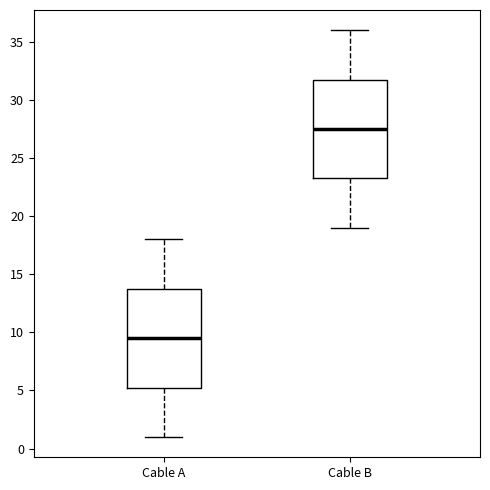

Reading left to right, read every box against the y-axis: the position of its median line, the range the box covers, and the ends of its whiskers. The values are not printed on the chart, so give them approximately, as read against the axis.

Cable A: median 9.5, box 5.5 to 14.0, whiskers 1.0 to 18.0
Cable B: median 27.5, box 23.5 to 32.0, whiskers 19.0 to 36.0